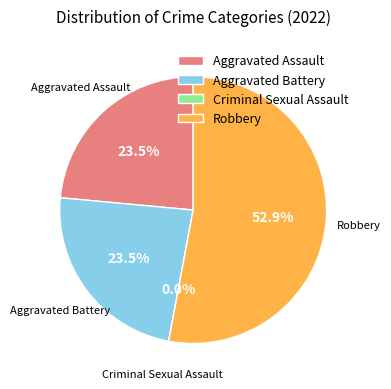

How many segments does this pie chart have?

4